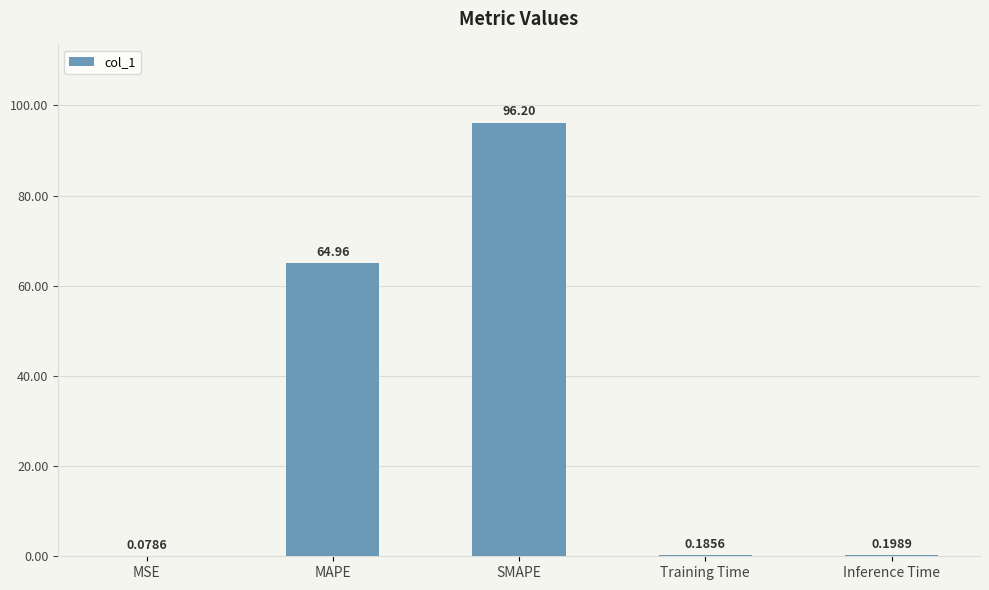

Which has a higher value, MSE or Training Time?

Training Time